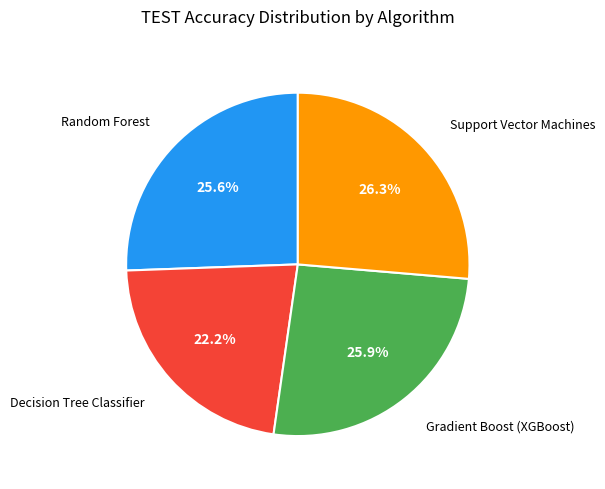

Which category has the smallest portion of the pie?

Decision Tree Classifier